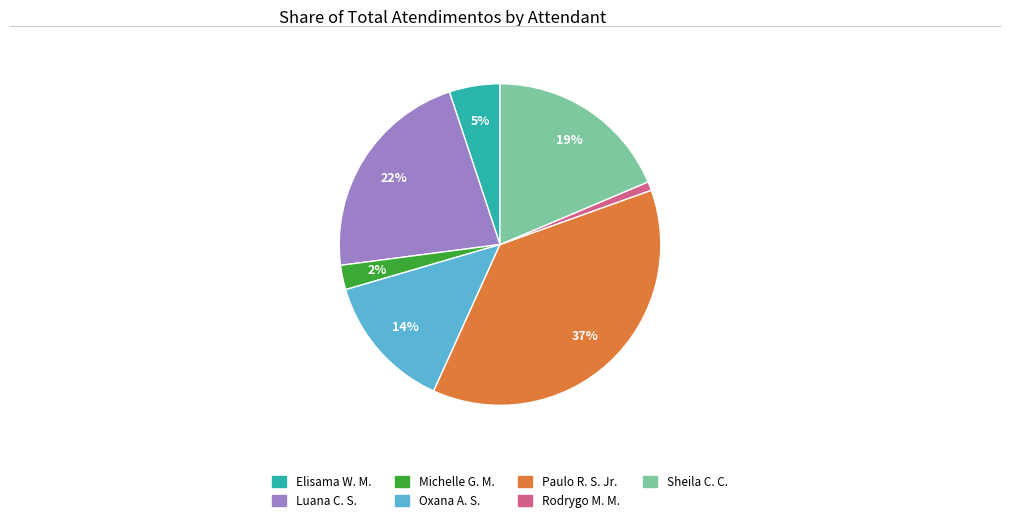

How many segments does this pie chart have?

7